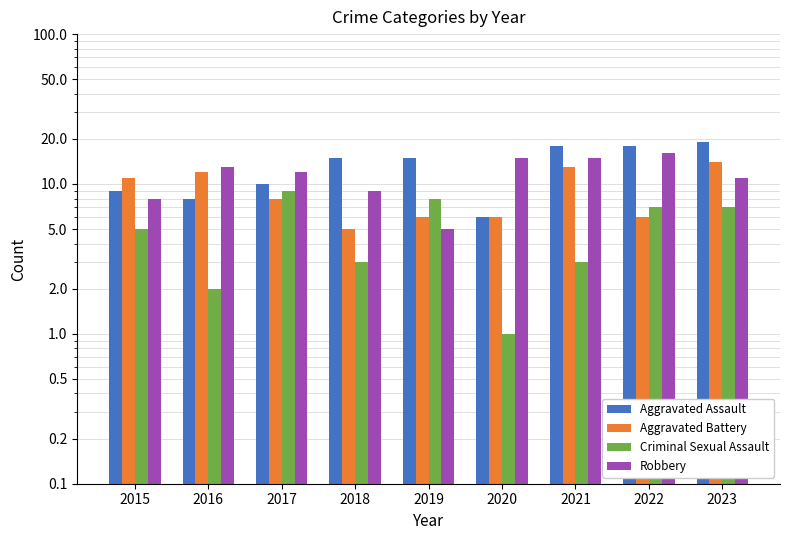

What is the average value of the Criminal Sexual Assault series?

5